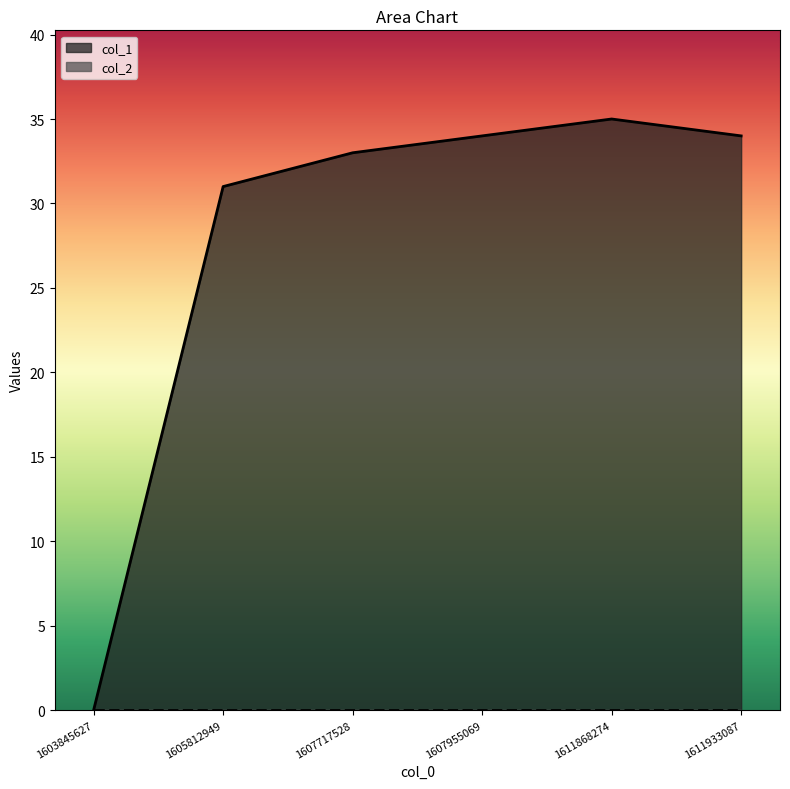

Approximately how many times larger is the value at 1607955069 compared to 1605812949?

1.1